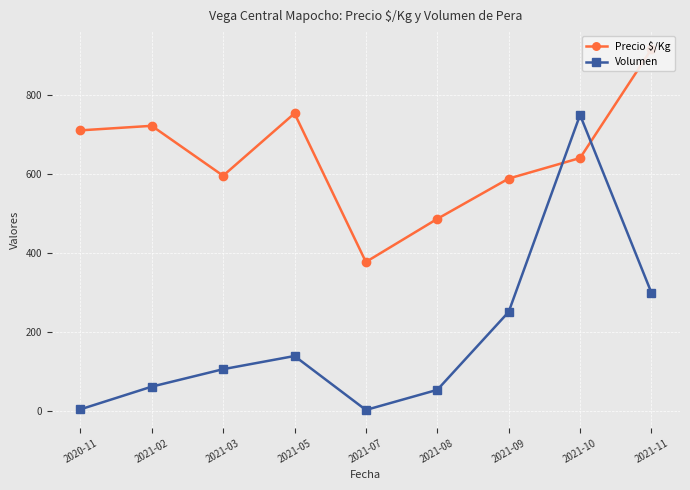

Reading left to right, list all the values displayed in this chart.

Precio $/Kg: 2020-11=711.0	2021-02=722.5	2021-03=596.2	2021-05=754.0	2021-07=378.0	2021-08=487.1	2021-09=589.0	2021-10=641.0	2021-11=916.5
Volumen: 2020-11=5.0	2021-02=62.5	2021-03=106.7	2021-05=140.0	2021-07=3.5	2021-08=54.4	2021-09=251.6	2021-10=750.0	2021-11=300.0